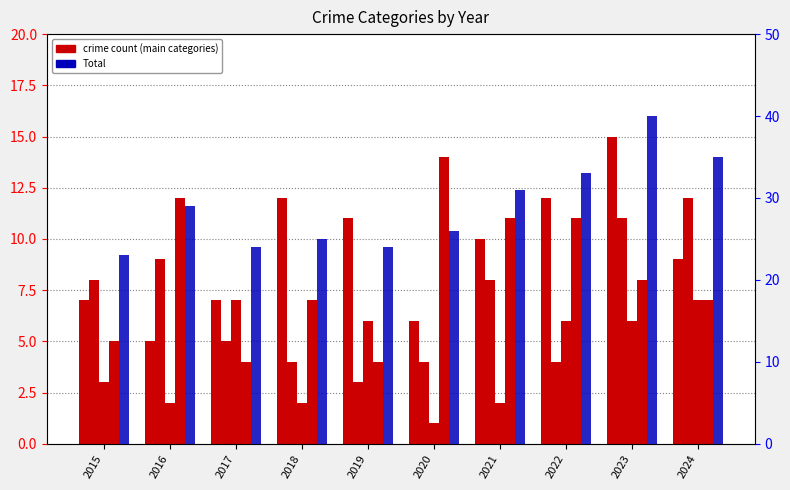

How many bars are there in total?

50